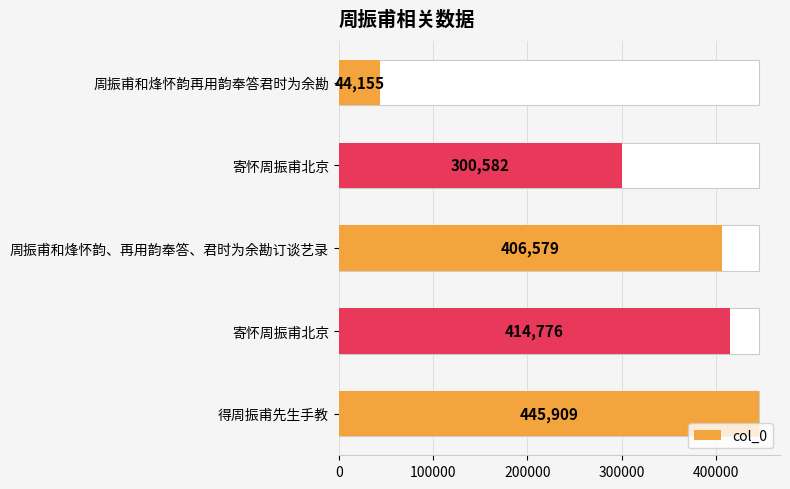

How many data points are above 406579?

2